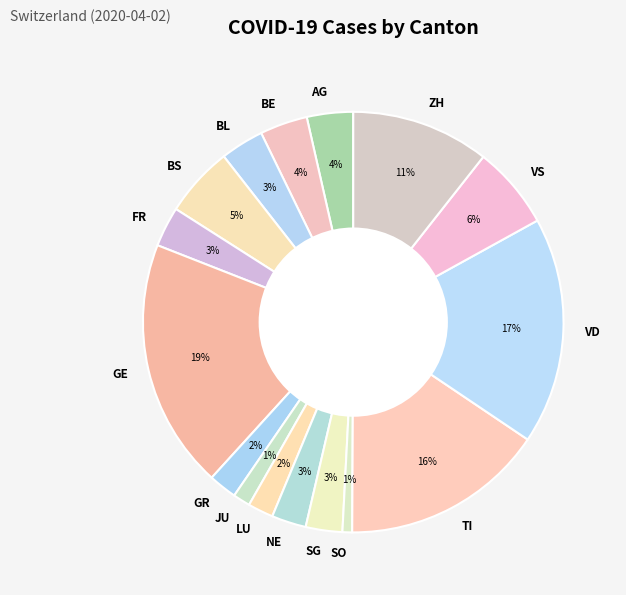

Between TI and VS, which is larger?

TI